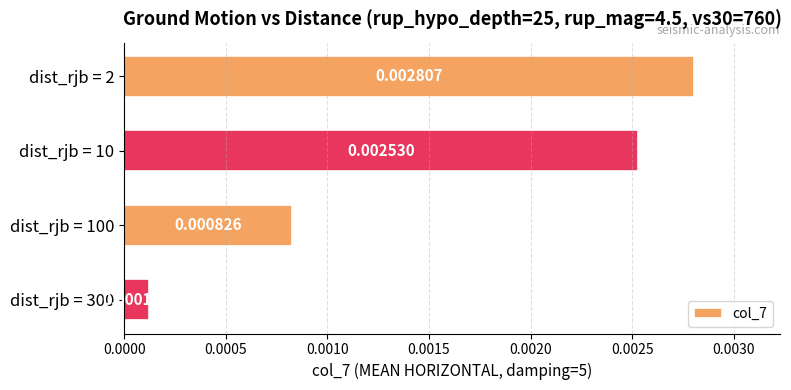

Between dist_rjb = 2 and dist_rjb = 10, which is larger?

dist_rjb = 2